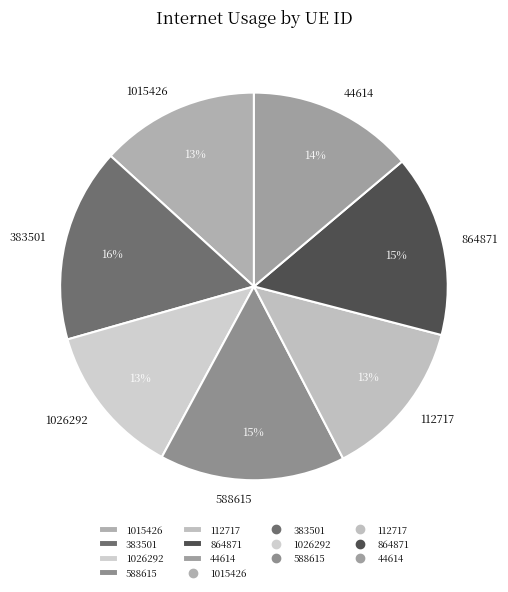

Combined, do 588615 and 383501 account for over 50%?

No